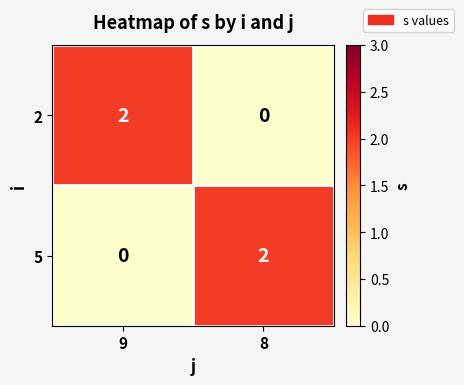

Reading right to left, list all the values displayed in this chart.

2: 8=0	9=2
5: 8=2	9=0